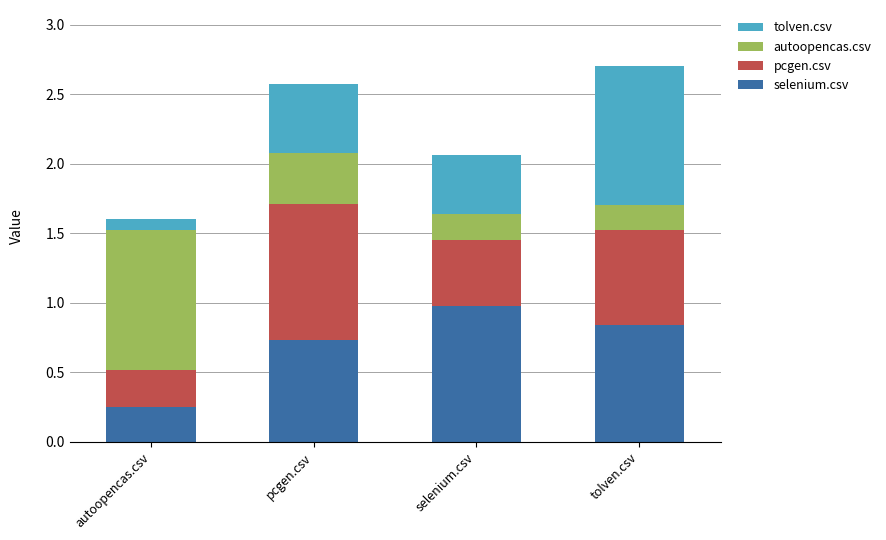

What is the sum of all selenium.csv values?

2.8